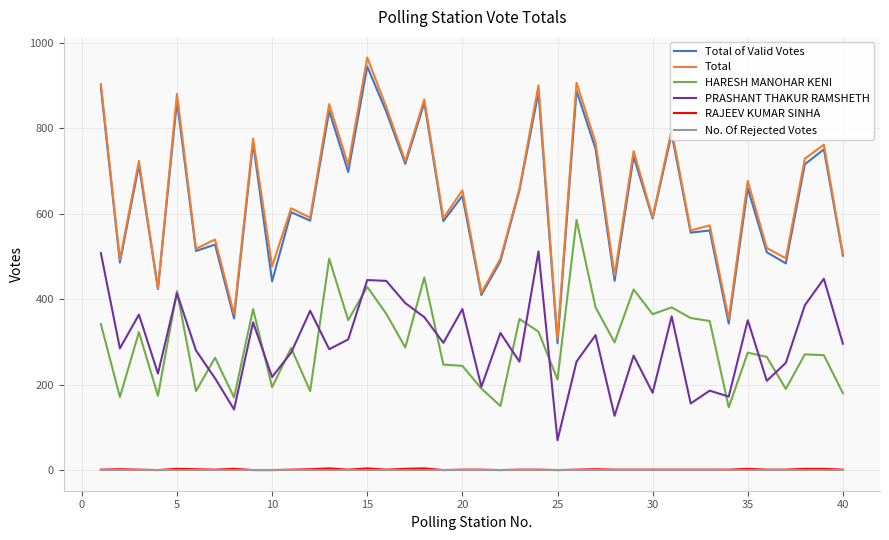

What are all the series names shown in the legend?

Total of Valid Votes, Total, HARESH MANOHAR KENI, PRASHANT THAKUR RAMSHETH, RAJEEV KUMAR SINHA, No. Of Rejected Votes